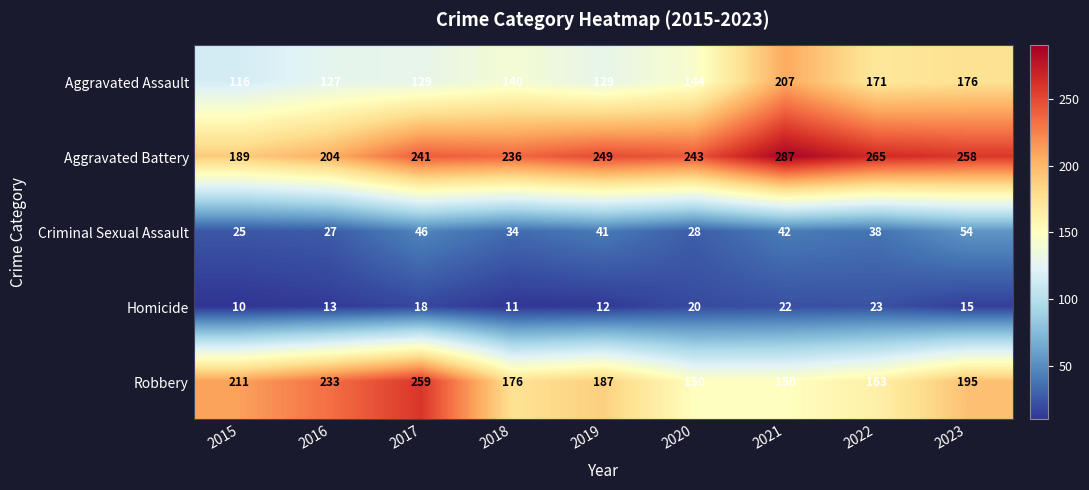

Between 2016 and 2023, which series saw the biggest shift?

Aggravated Battery